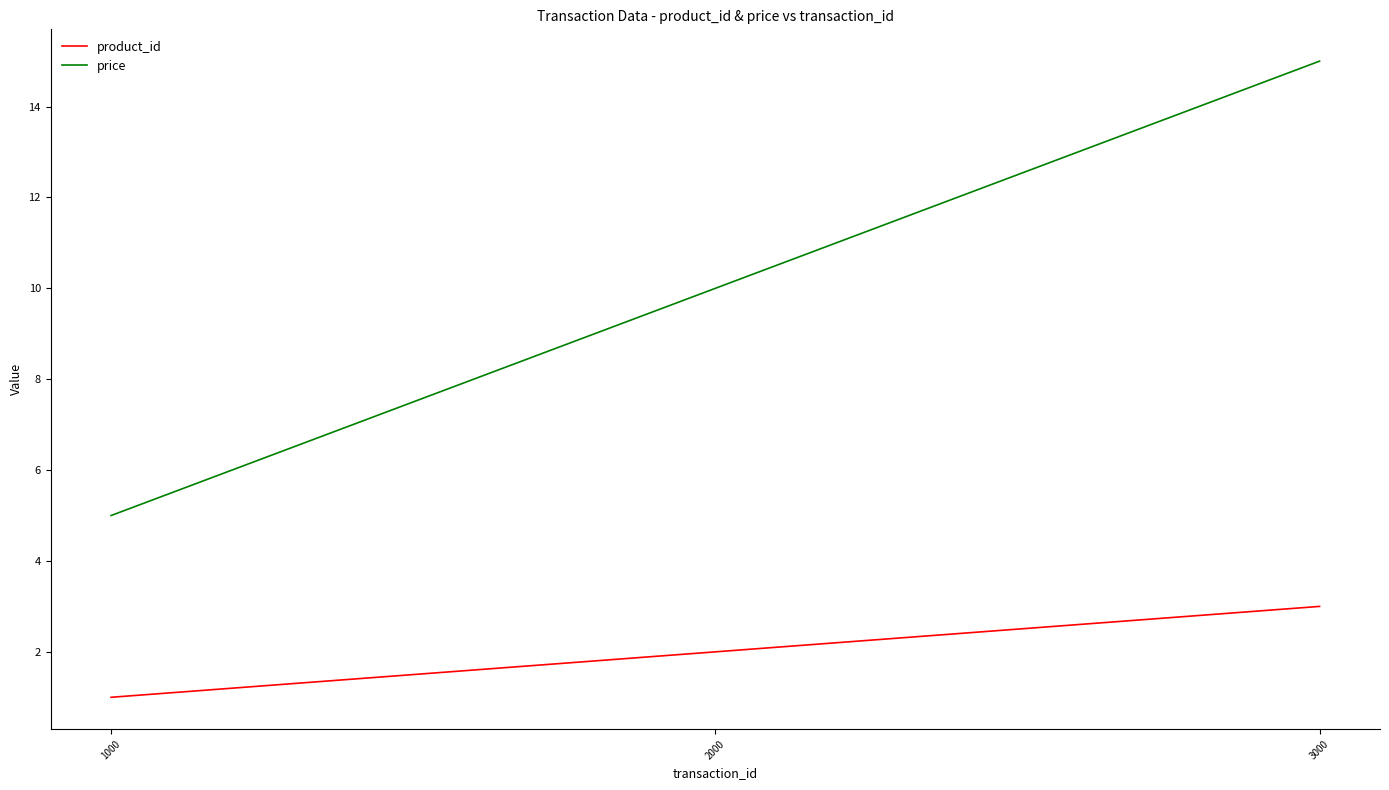

Which series has the widest spread of values?

price